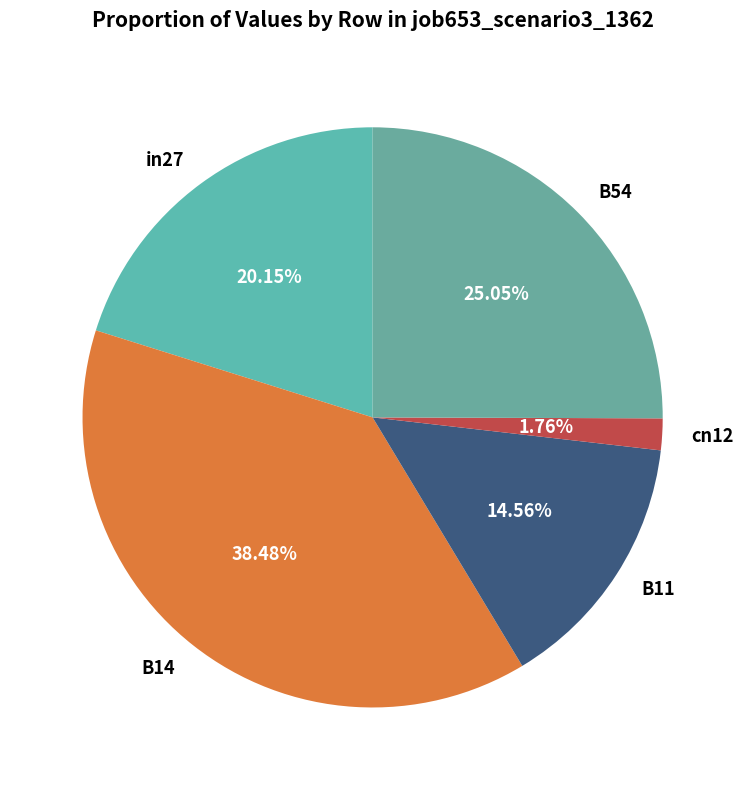

Is there any slice that represents more than half of the pie?

No